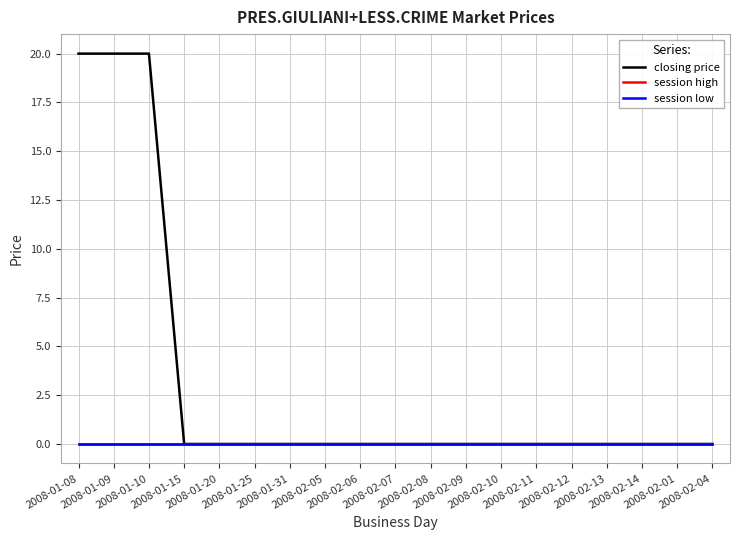

True or false: closing price and session low cross at least once.

False